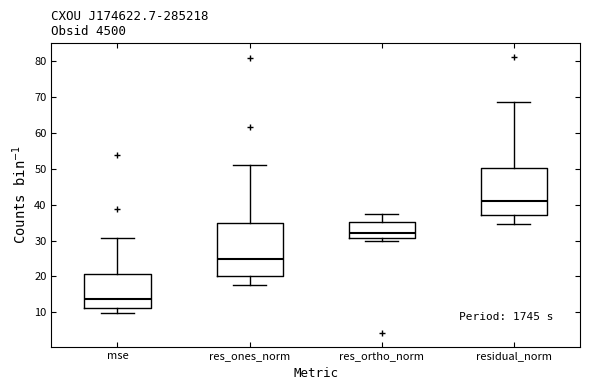

Reading left to right, read every box against the y-axis: the position of its median line, the range the box covers, and the ends of its whiskers. The values are not printed on the chart, so give them approximately, as read against the axis.

mse: median 14, box 11 to 21, whiskers 10 to 31
res_ones_norm: median 25, box 20 to 35, whiskers 17 to 51
res_ortho_norm: median 32, box 31 to 35, whiskers 30 to 37
residual_norm: median 41, box 37 to 50, whiskers 35 to 69